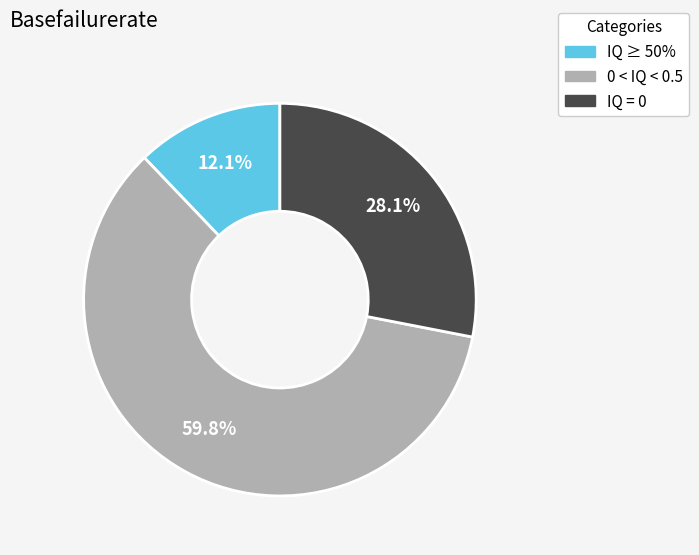

Does any single category account for the majority?

Yes